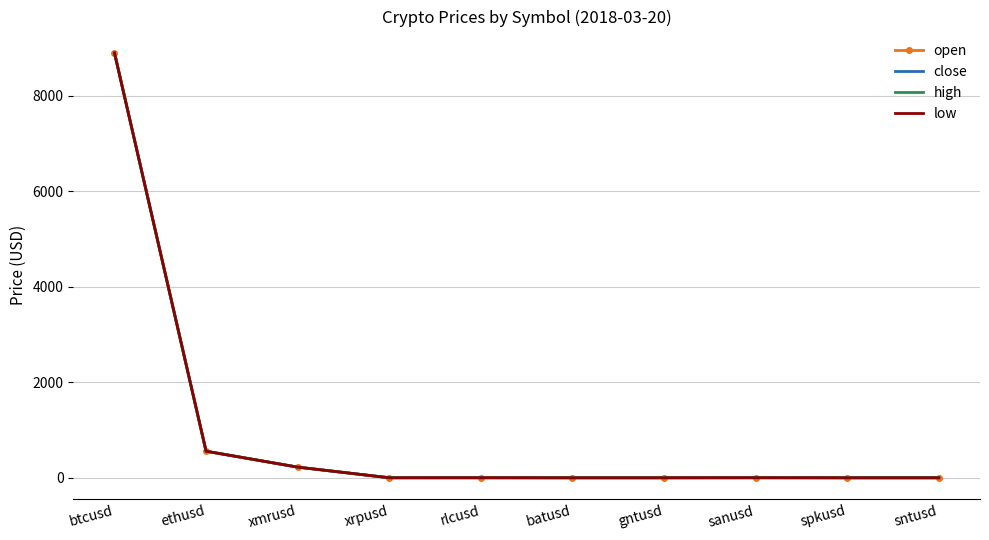

Where is close nearest to the value 4449?

ethusd